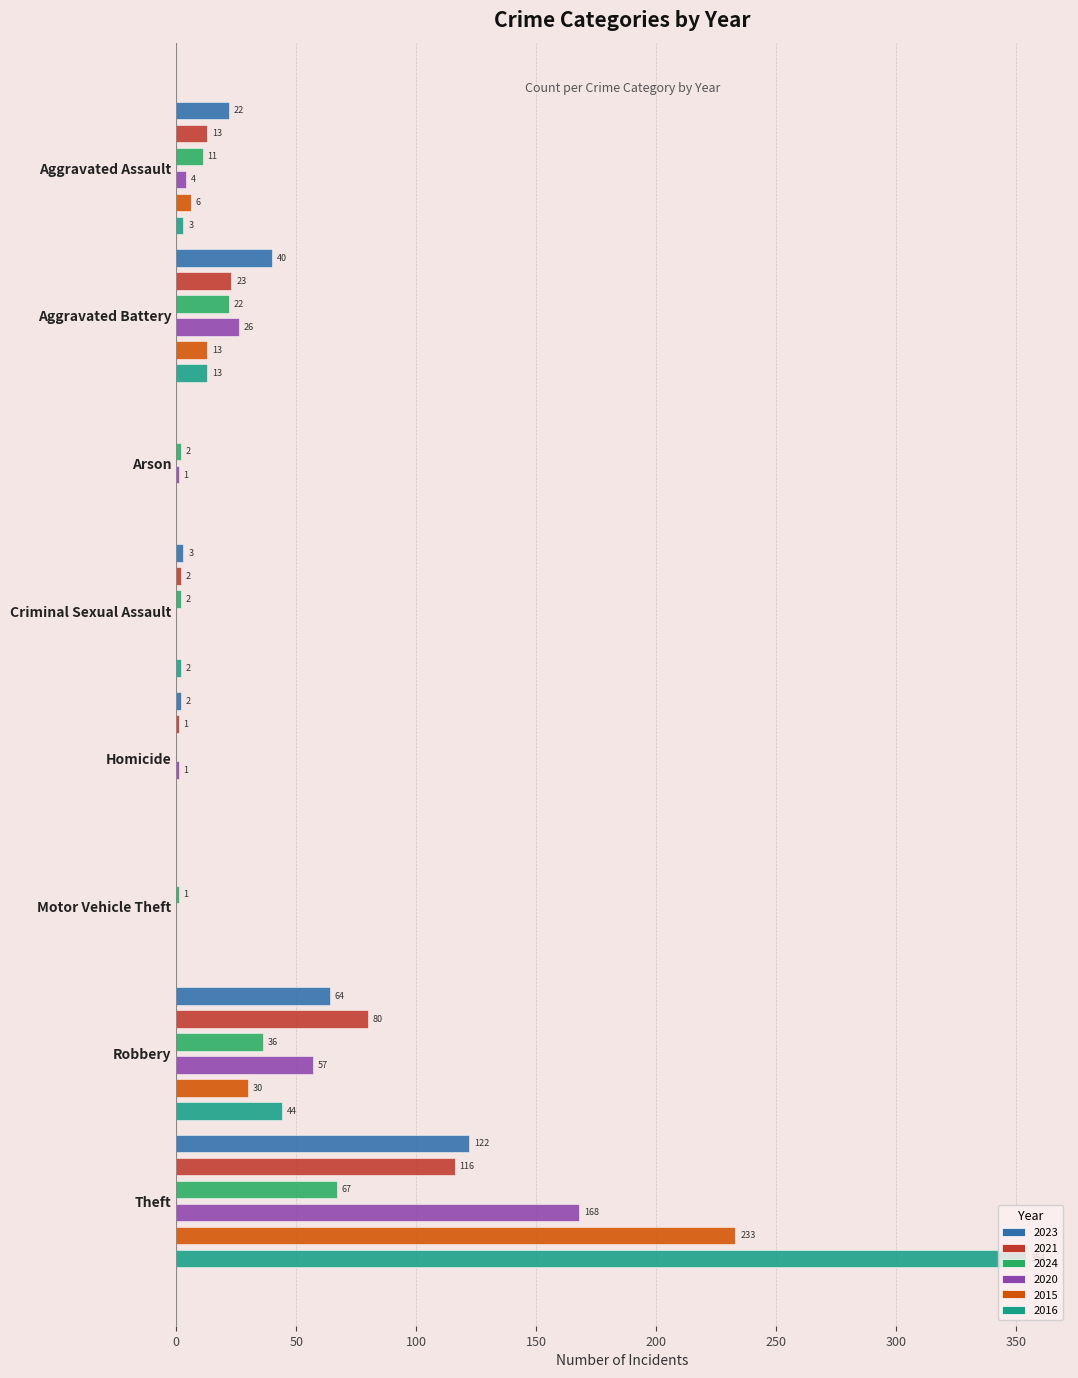

At how many categories does at least one series exceed 95?

1